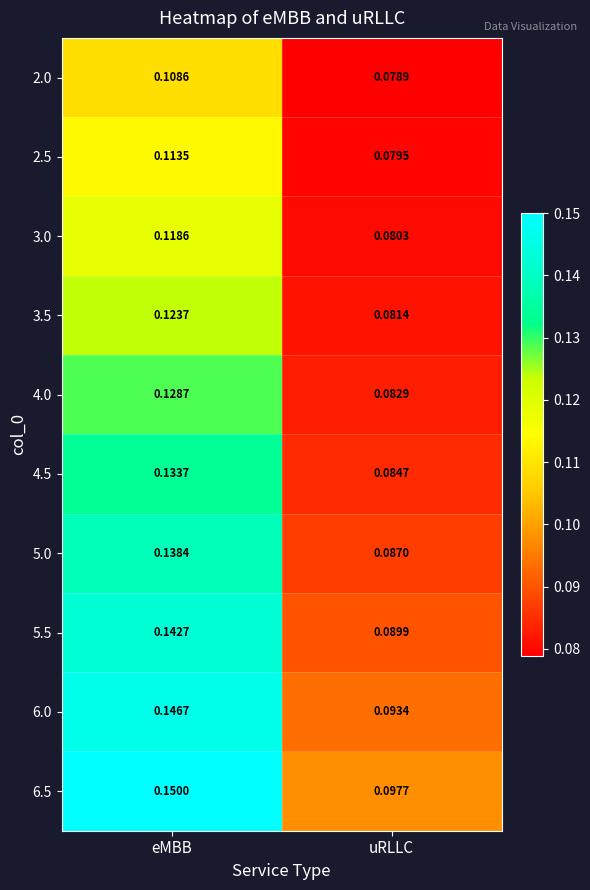

Where is 3.5 nearest to the value 0?

uRLLC